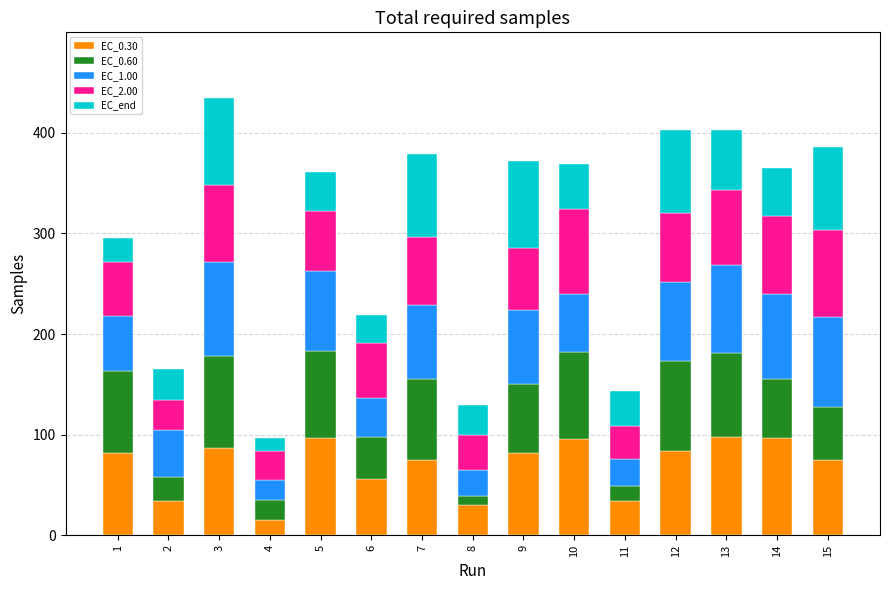

What is the maximum value for EC_0.30?

97.7